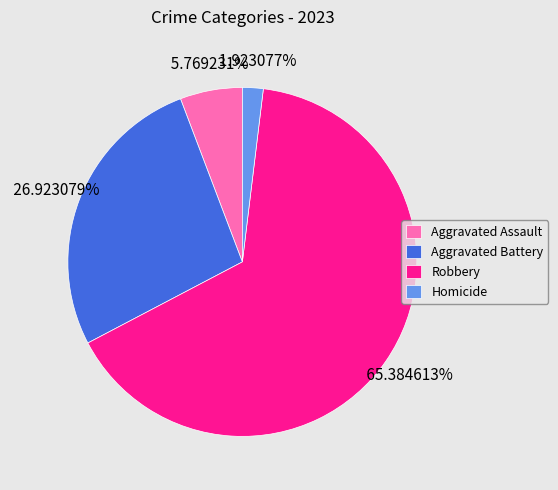

To the nearest percent, what percentage of the pie is Robbery?

65%